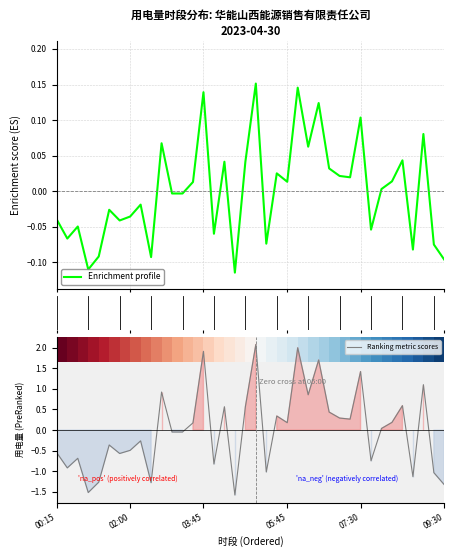

How many values in the 华能山西能源销售_普通2023 series are below 0?

19